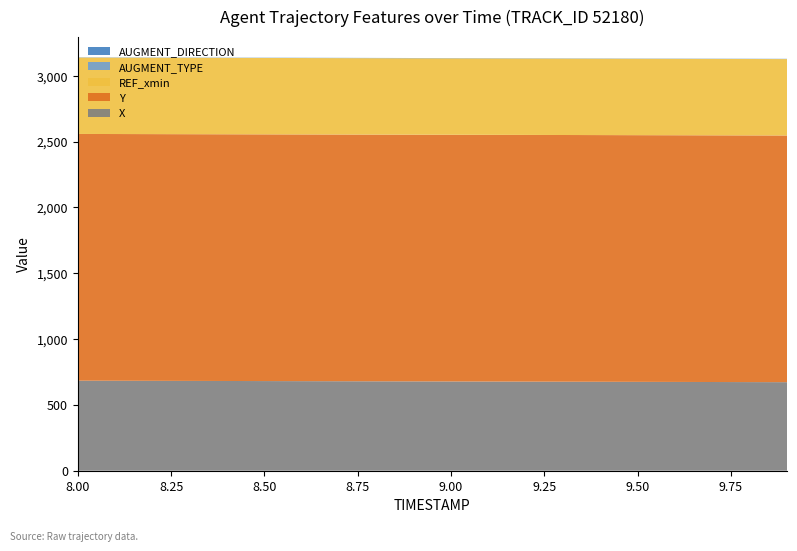

Reading left to right, list all the values displayed in this chart.

X: 8.0=683.9	8.1=683.3	8.2=682.7	8.3=682.1	8.4=681.5	8.5=680.9	8.6=680.3	8.7=679.7	8.8=679.1	8.9=678.5	9.0=677.9	9.1=677.3	9.2=676.7	9.3=676.1	9.4=675.5	9.5=674.9	9.6=674.3	9.7=673.7	9.8=673.1	9.9=672.5
Y: 8.0=1873.7	8.1=1873.7	8.2=1873.7	8.3=1873.7	8.4=1873.7	8.5=1873.6	8.6=1873.6	8.7=1873.6	8.8=1873.6	8.9=1873.6	9.0=1873.6	9.1=1873.5	9.2=1873.5	9.3=1873.5	9.4=1873.5	9.5=1873.5	9.6=1873.5	9.7=1873.5	9.8=1873.4	9.9=1873.4
REF_xmin: 8.0=580.3	8.1=580.3	8.2=580.3	8.3=580.3	8.4=580.3	8.5=580.3	8.6=580.3	8.7=580.3	8.8=580.3	8.9=580.3	9.0=580.3	9.1=580.3	9.2=580.3	9.3=580.3	9.4=580.3	9.5=580.3	9.6=580.3	9.7=580.3	9.8=580.3	9.9=580.3
AUGMENT_TYPE: 8.0=1.0	8.1=1.0	8.2=1.0	8.3=1.0	8.4=1.0	8.5=1.0	8.6=1.0	8.7=1.0	8.8=1.0	8.9=1.0	9.0=1.0	9.1=1.0	9.2=1.0	9.3=1.0	9.4=1.0	9.5=1.0	9.6=1.0	9.7=1.0	9.8=1.0	9.9=1.0
AUGMENT_DIRECTION: 8.0=1.0	8.1=1.0	8.2=1.0	8.3=1.0	8.4=1.0	8.5=1.0	8.6=1.0	8.7=1.0	8.8=1.0	8.9=1.0	9.0=1.0	9.1=1.0	9.2=1.0	9.3=1.0	9.4=1.0	9.5=1.0	9.6=1.0	9.7=1.0	9.8=1.0	9.9=1.0